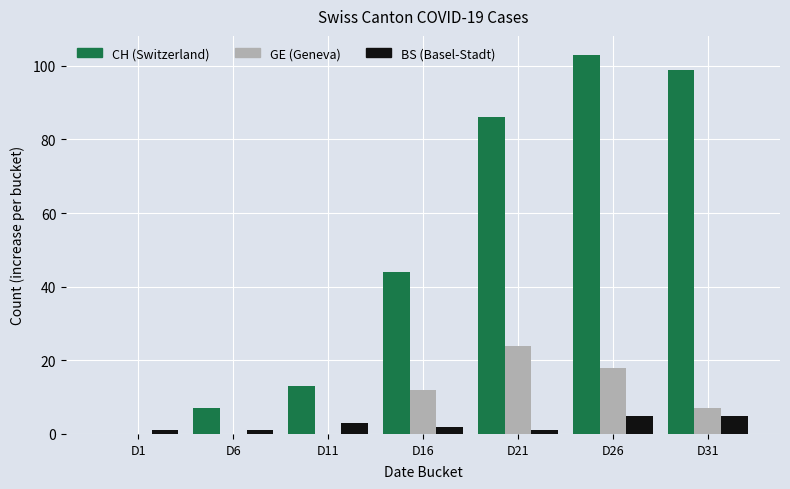

What is the sum of all GE (Geneva) values?

61